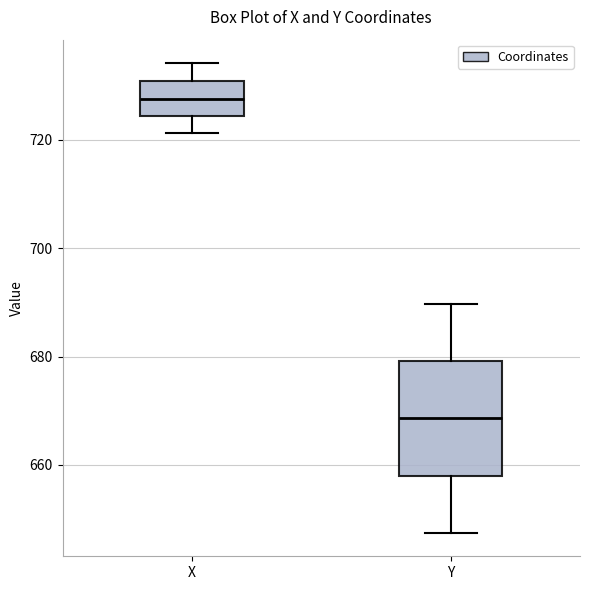

Where does the upper whisker of the box for Y end on the y-axis? The values are not printed on the chart, so give them approximately, as read against the axis.

690